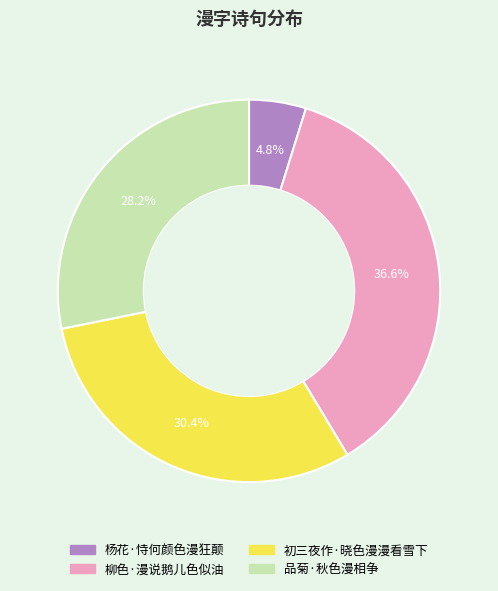

Between 初三夜作·晓色漫漫看雪下 and 柳色·漫说鹅儿色似油, which is larger?

柳色·漫说鹅儿色似油